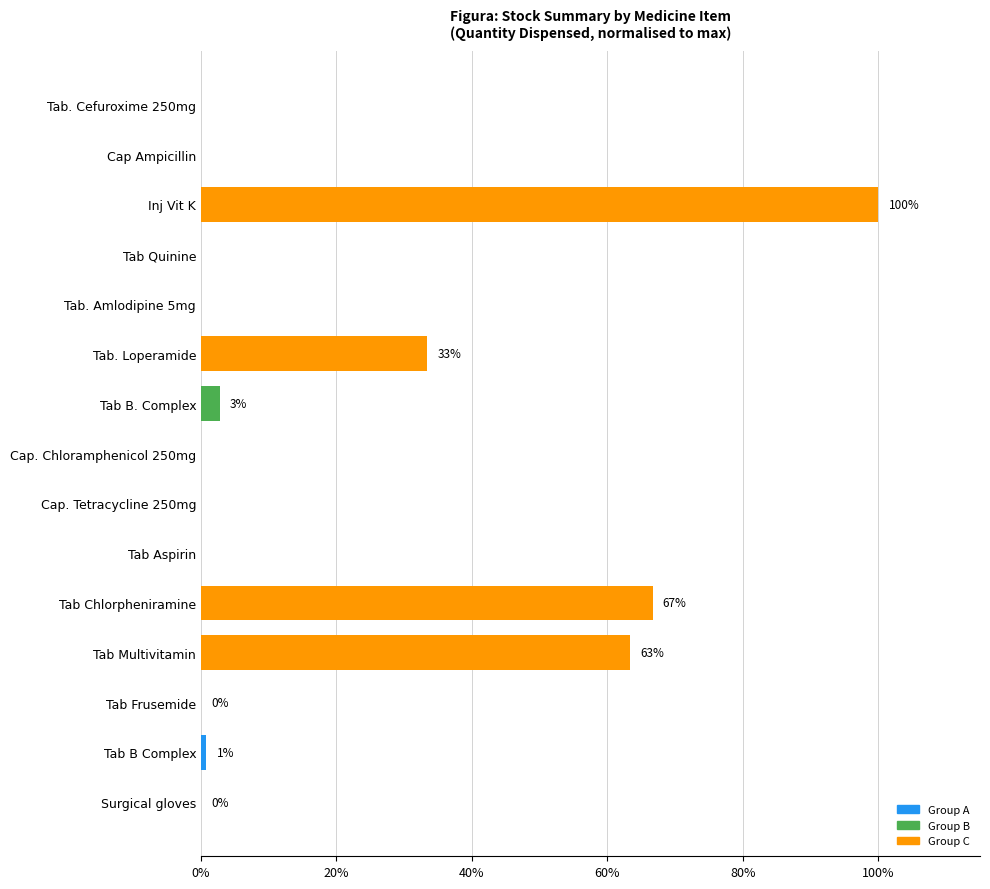

Where is the data nearest to the value 50?

Tab Multivitamin